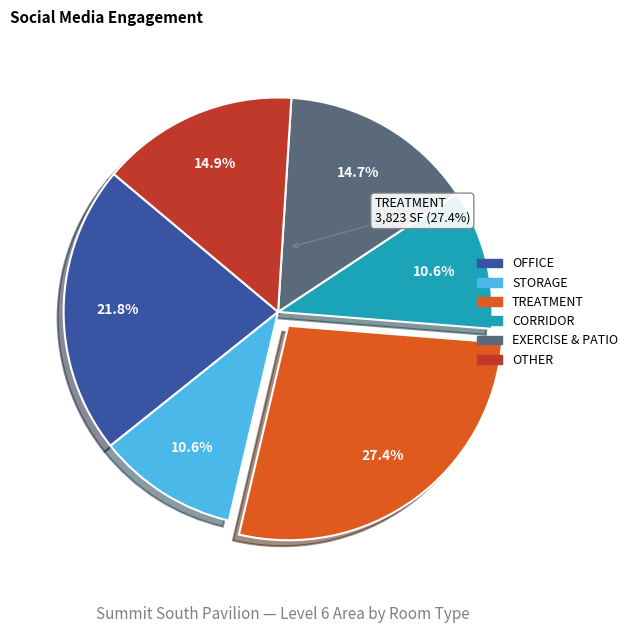

Does any single category account for the majority?

No